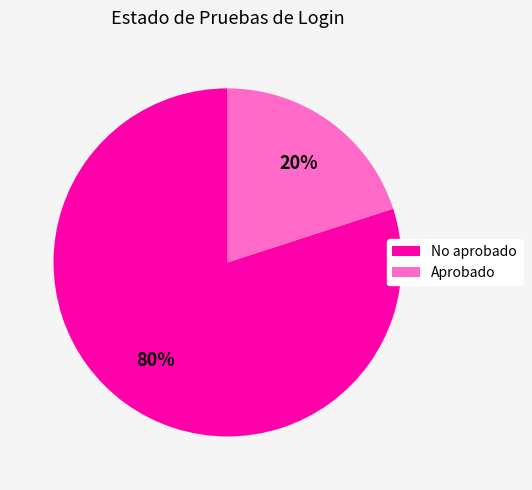

To the nearest percent, what is the combined percentage of No aprobado and Aprobado?

100%